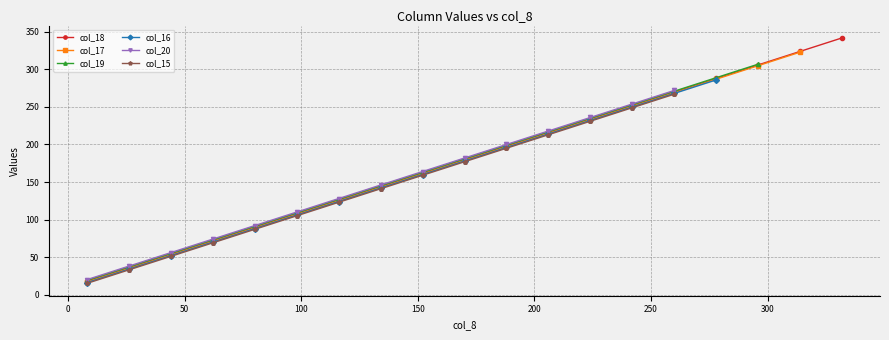

What is the minimum value shown in the chart?

18